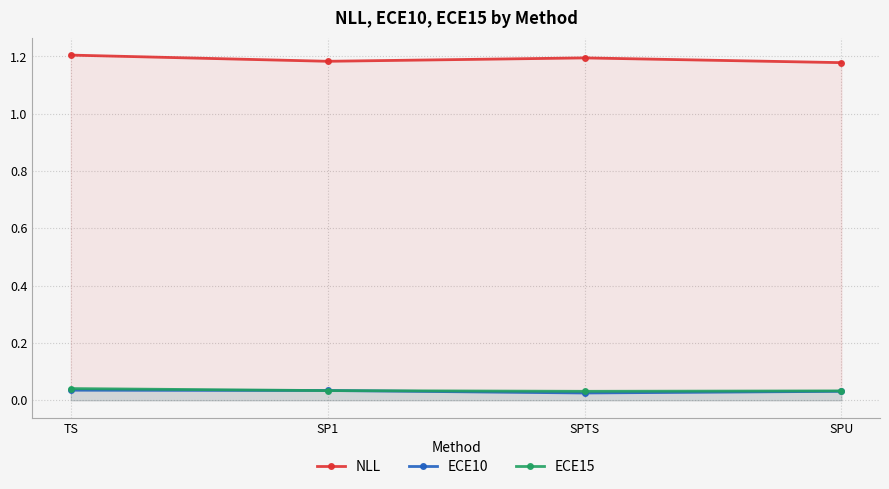

Between SP1 and SPU, which series saw the biggest shift?

NLL